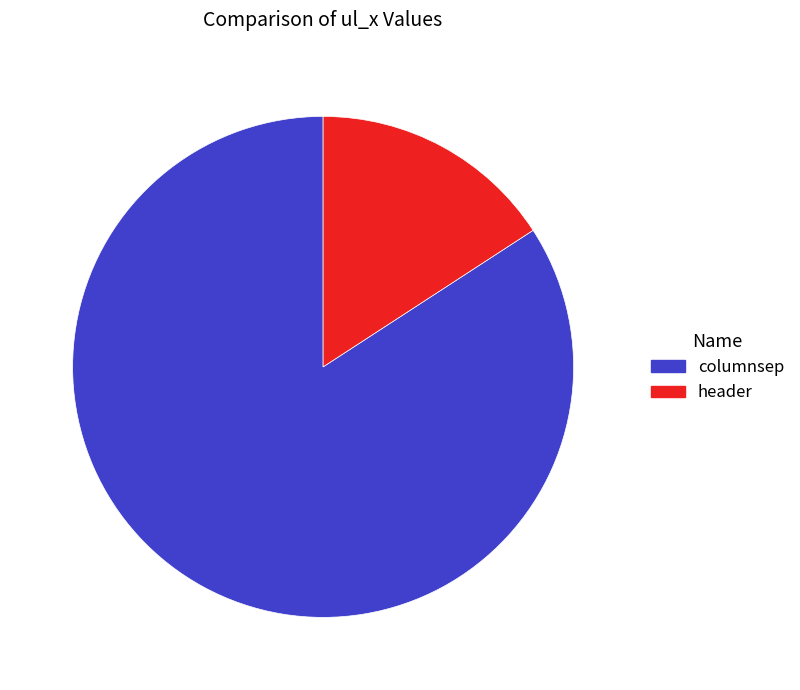

Is there any slice that represents more than half of the pie?

Yes